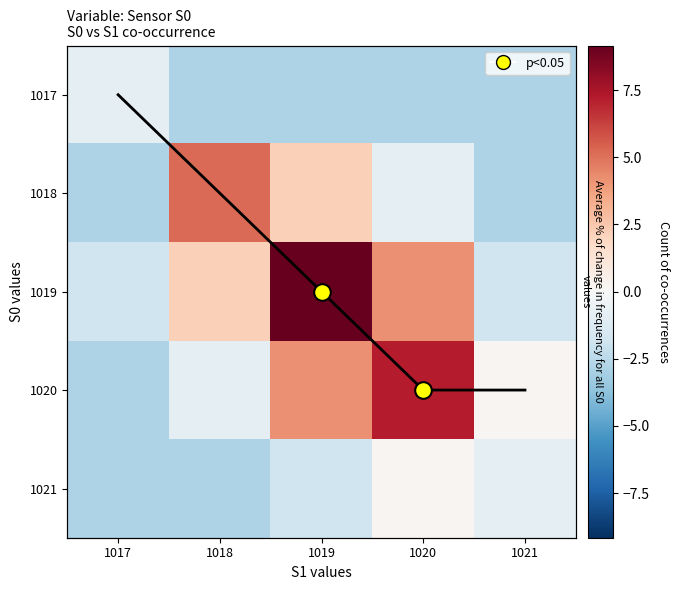

Rank the series by their average value, from highest to lowest.

1019, 1020, 1018, 1021, 1017